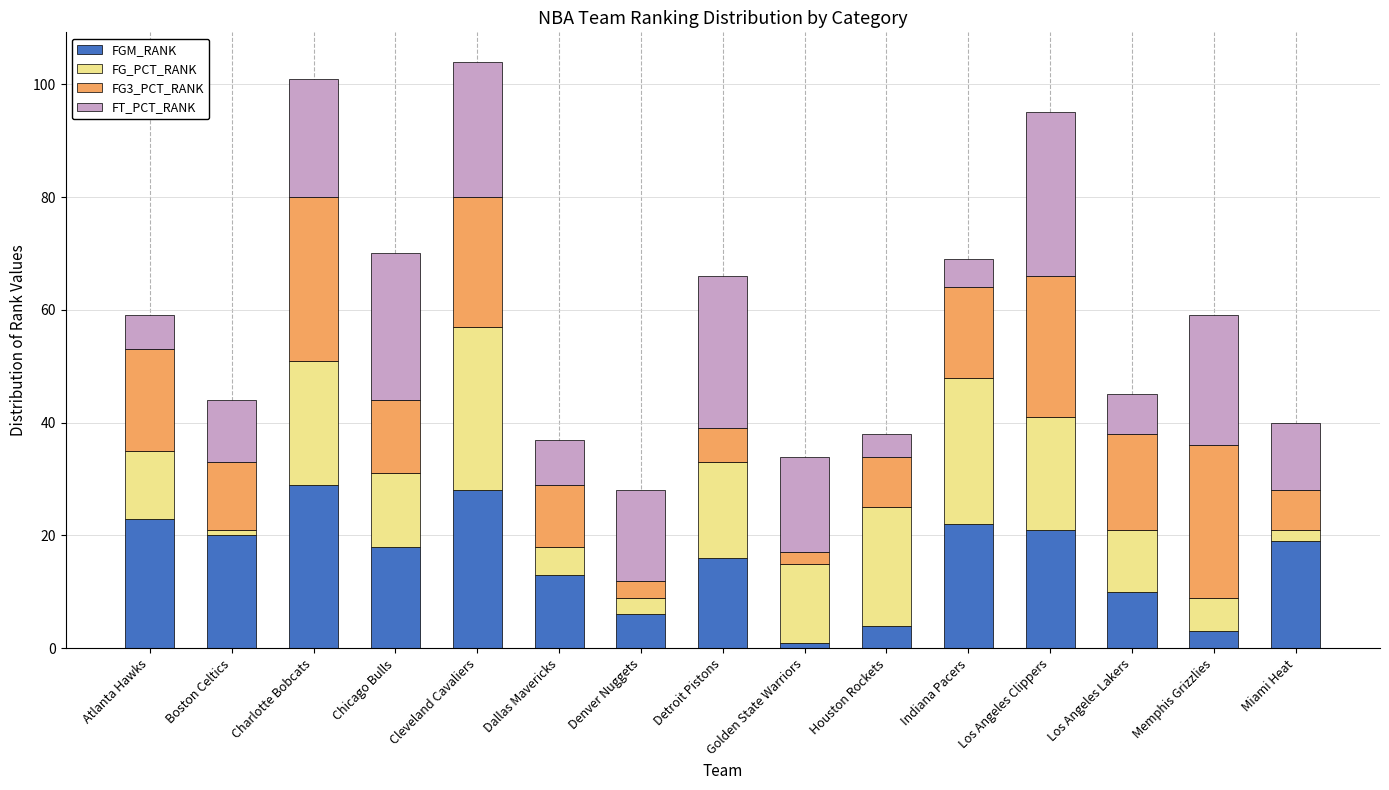

Is it true that FGM_RANK equals 22 at Dallas Mavericks?

False